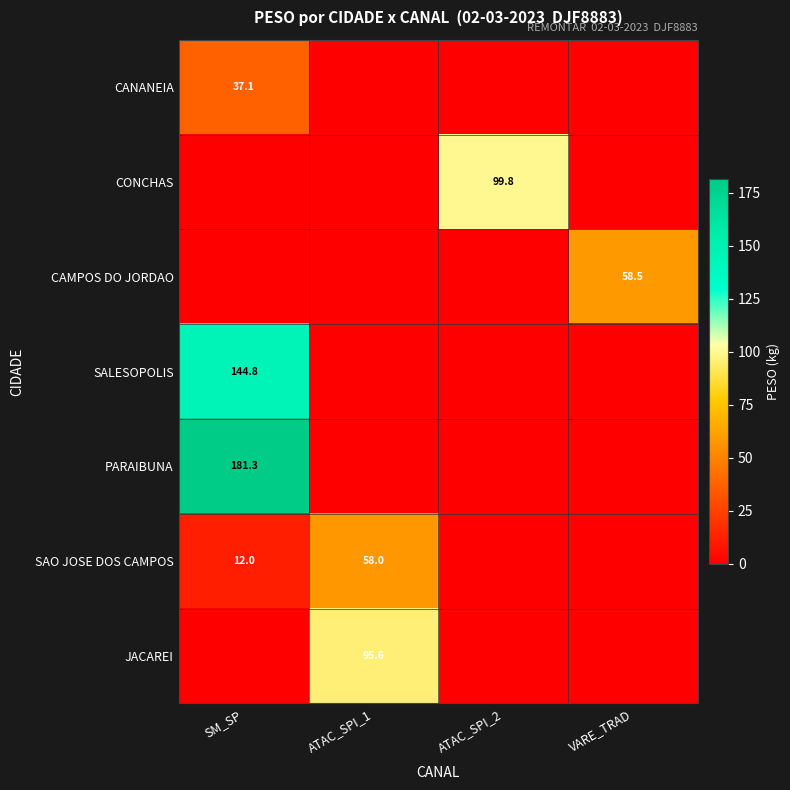

What is the total value across all series at ATAC_SPI_1?

153.6